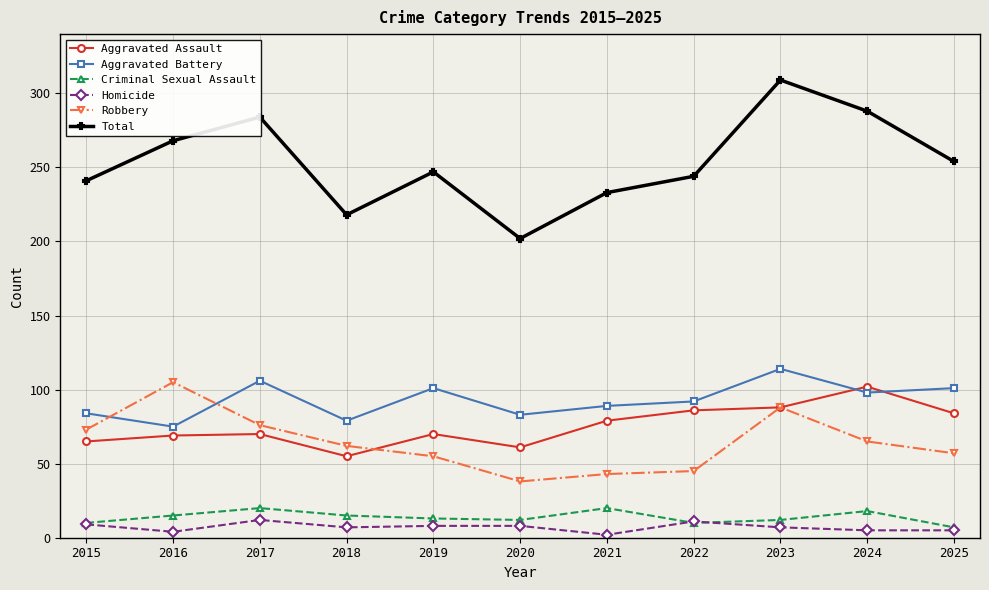

True or false: Total has more than 2 points higher than both neighbors.

True